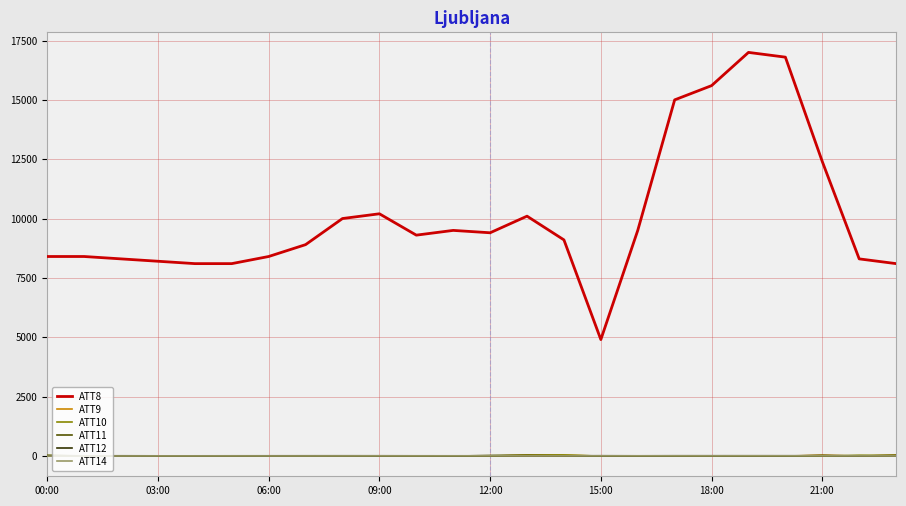

Which series has the widest spread of values?

ATT8